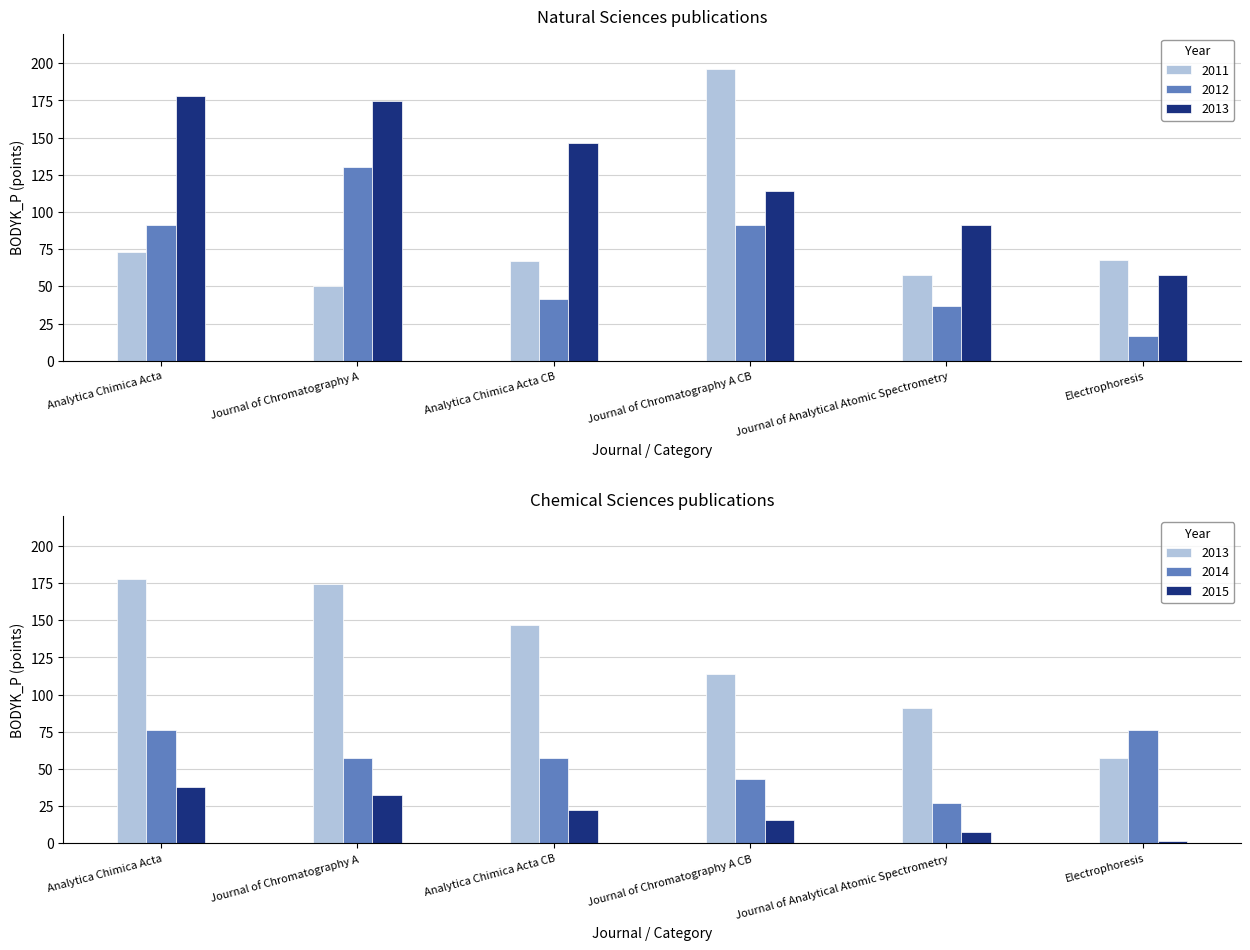

Are the bars grouped side by side (vs. stacked)?

Yes